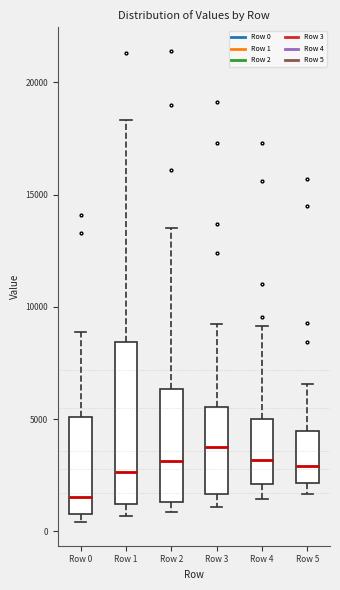

Reading left to right, transcribe this box plot: for each box, give where its median line is, the range the box spans, and where its two whiskers end, as read against the y-axis. The values are not printed on the chart, so give them approximately, as read against the axis.

Row 0: median 1500, box 1000 to 5000, whiskers 500 to 9000
Row 1: median 2500, box 1000 to 8500, whiskers 500 to 18500
Row 2: median 3000, box 1500 to 6500, whiskers 1000 to 13500
Row 3: median 4000, box 1500 to 5500, whiskers 1000 to 9000
Row 4: median 3000, box 2000 to 5000, whiskers 1500 to 9000
Row 5: median 3000, box 2000 to 4500, whiskers 1500 to 6500